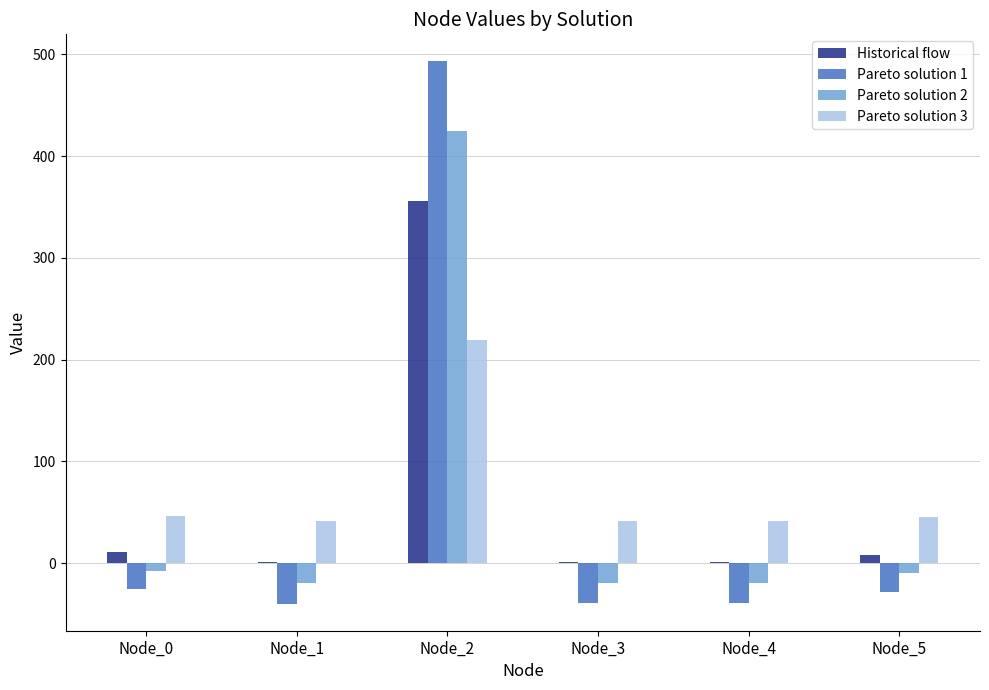

Read the Pareto solution 3 value at Node_3.

41.8